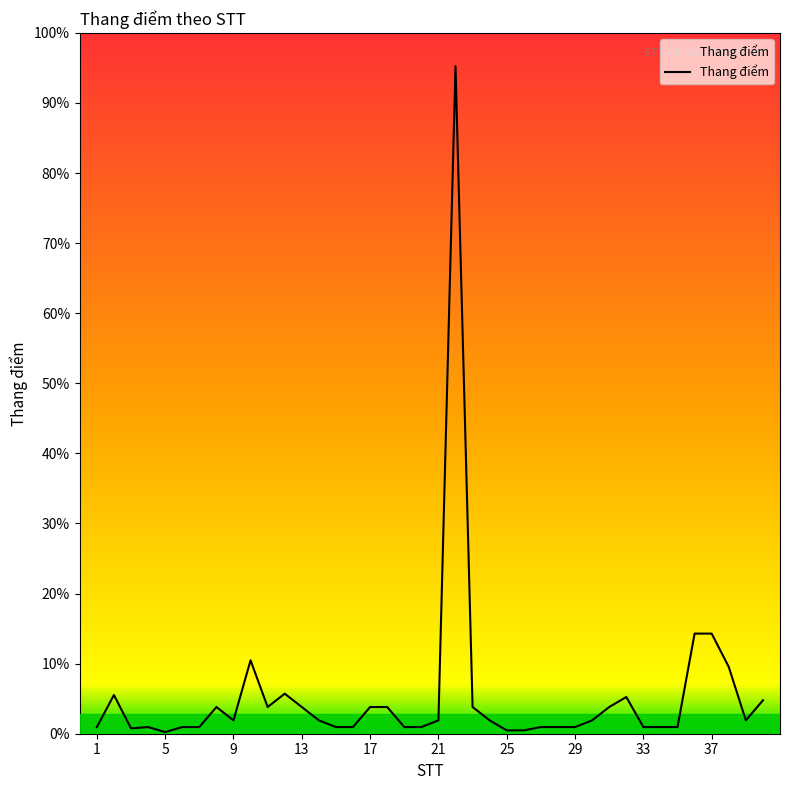

What is the smallest value displayed?

0.2